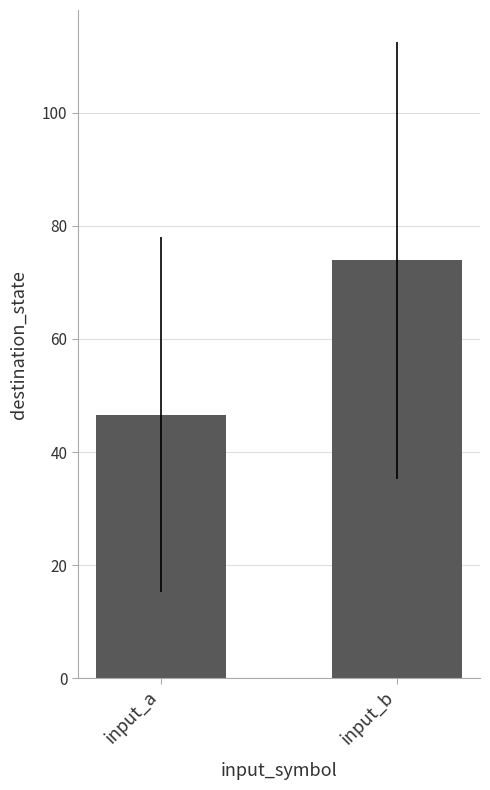

What is the sum of the values at input_a and input_b?

120.5